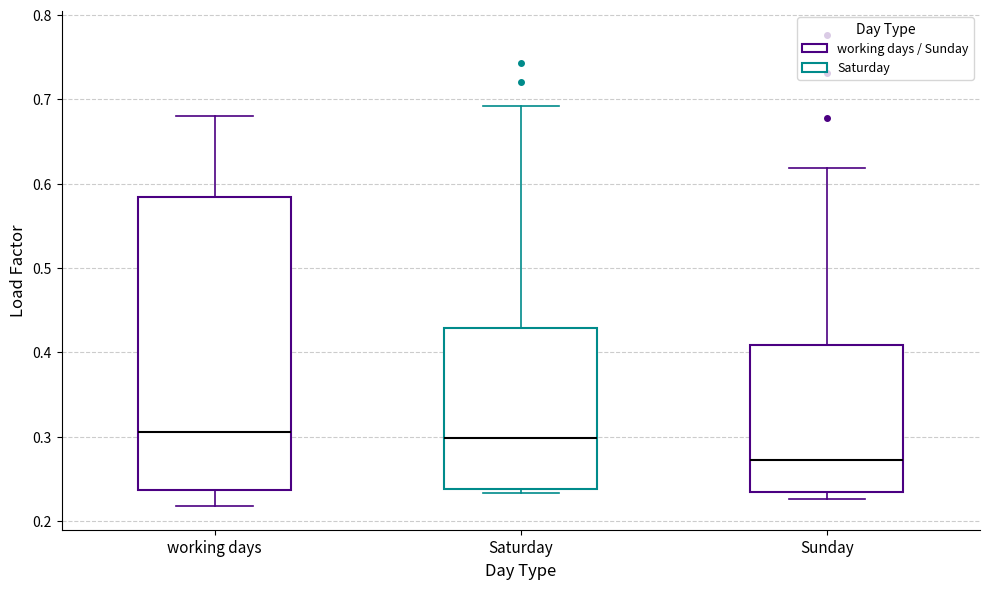

Where does the upper whisker of the box for Sunday end on the y-axis? The values are not printed on the chart, so give them approximately, as read against the axis.

0.62